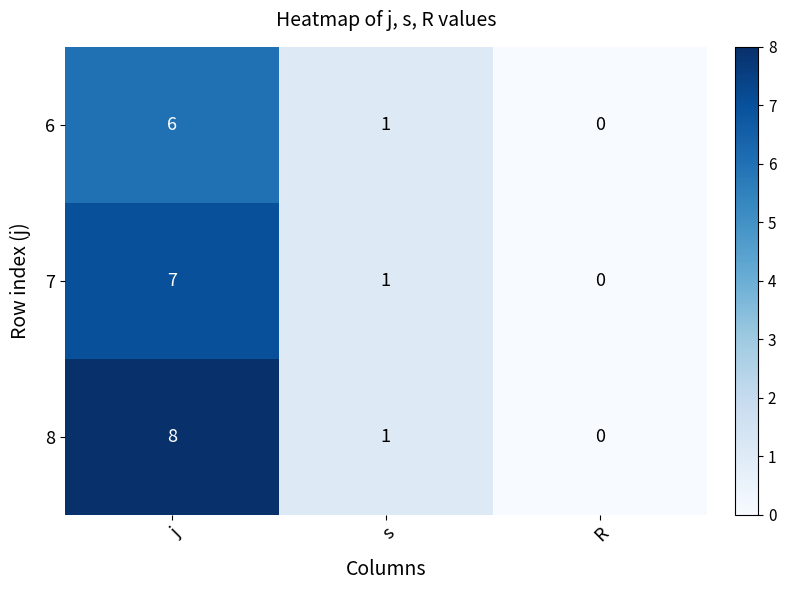

Rank the categories by 7 value from highest to lowest.

j, s, R